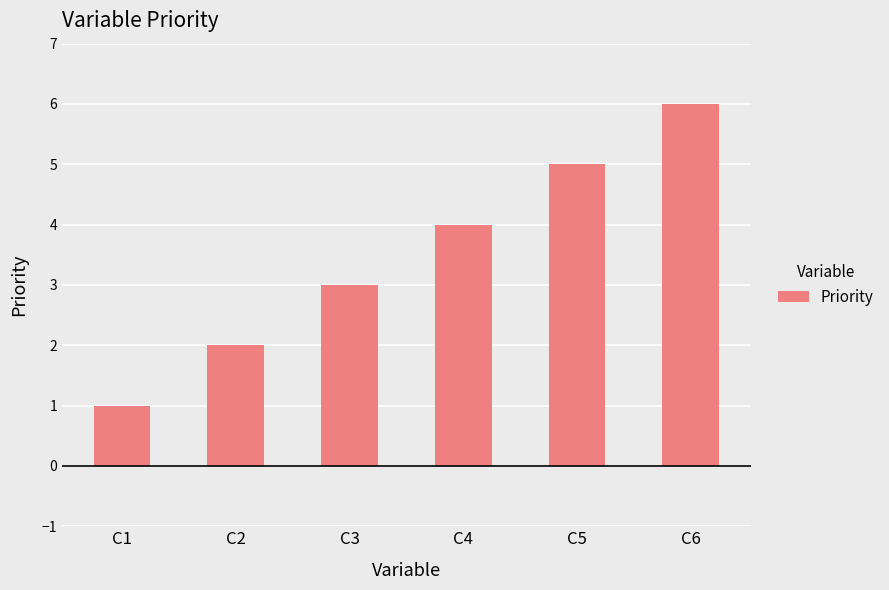

Which category has the highest value across all series?

C6